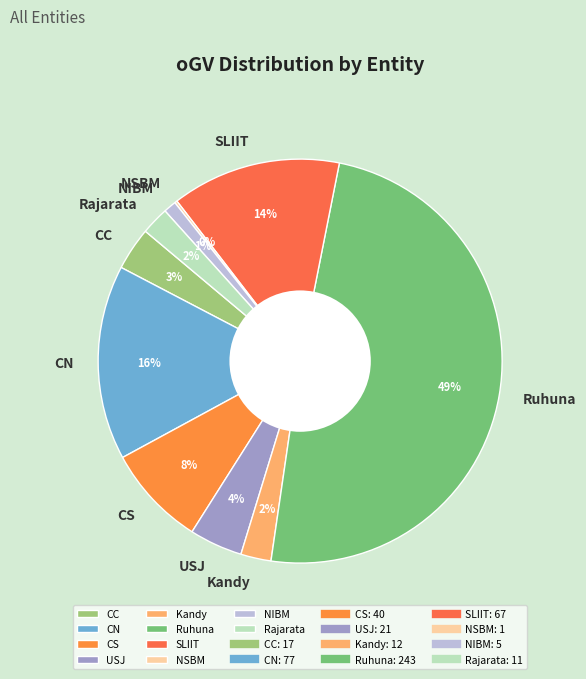

Is Kandy the majority of the pie?

No